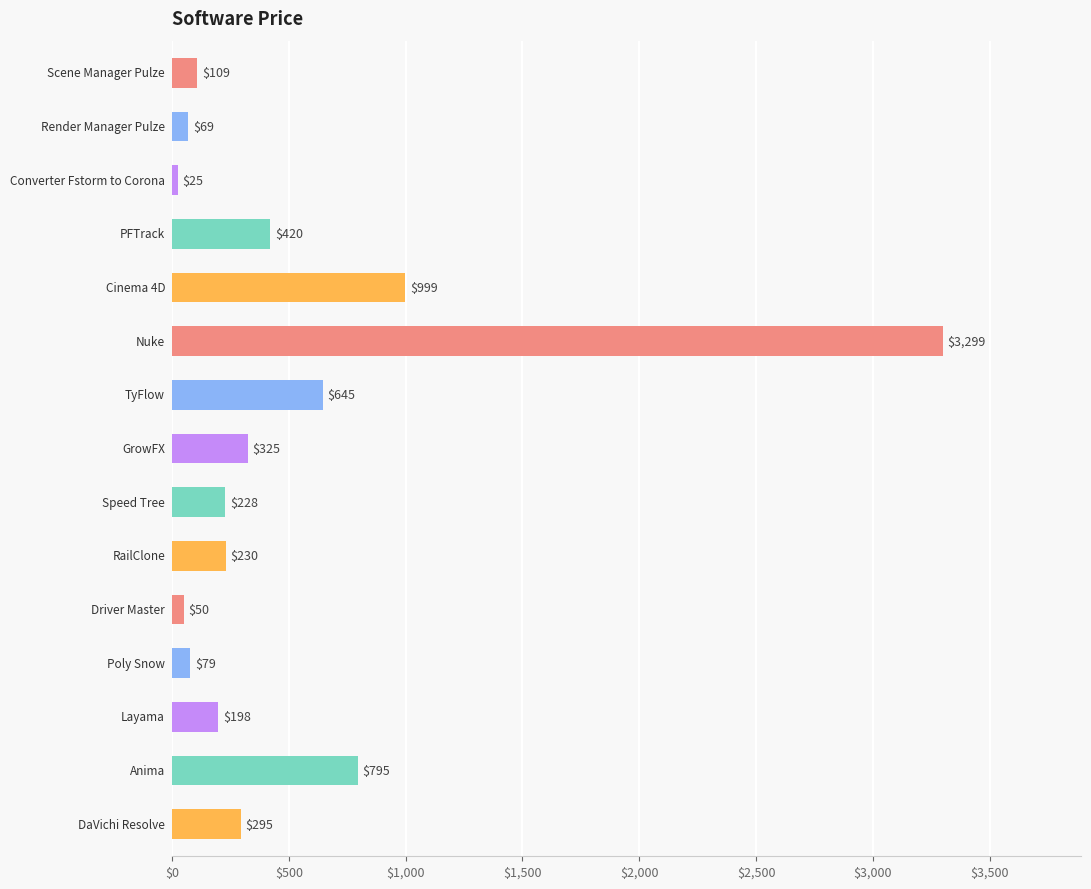

What is the difference between the maximum and minimum values?

3274